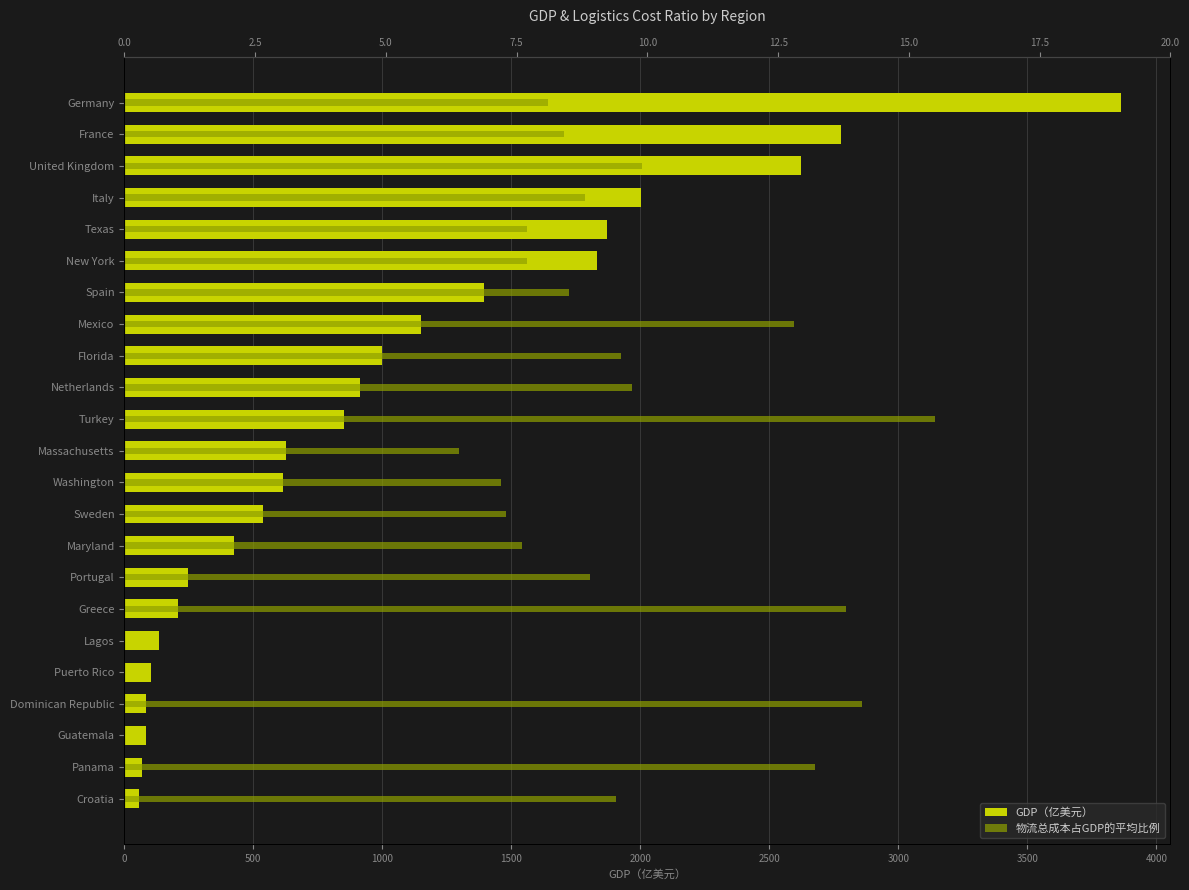

Count the number of categories in the chart.

23